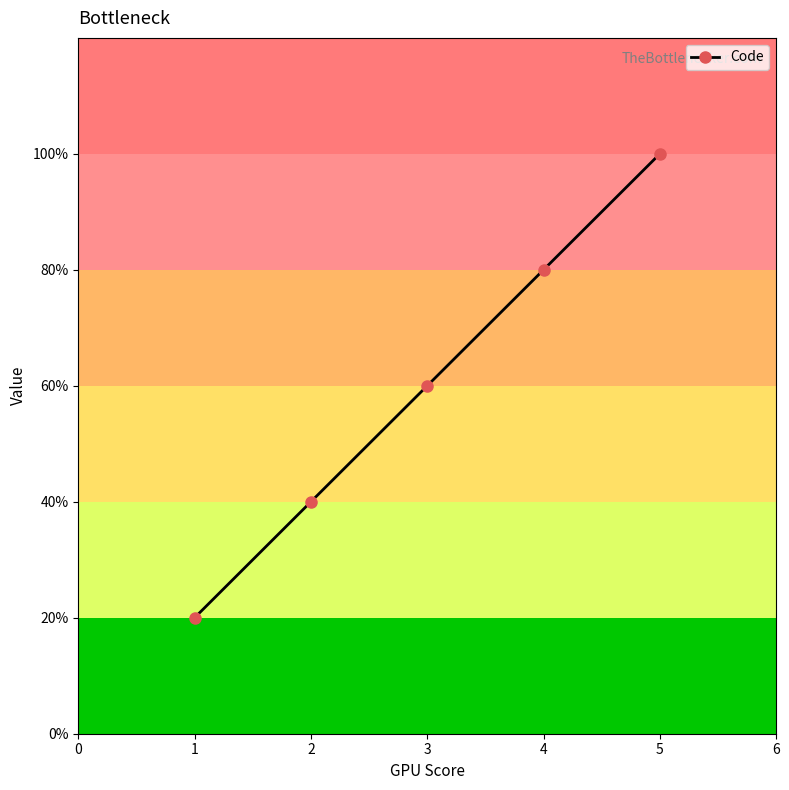

True or false: there are more than 0 points higher than both neighbors.

False